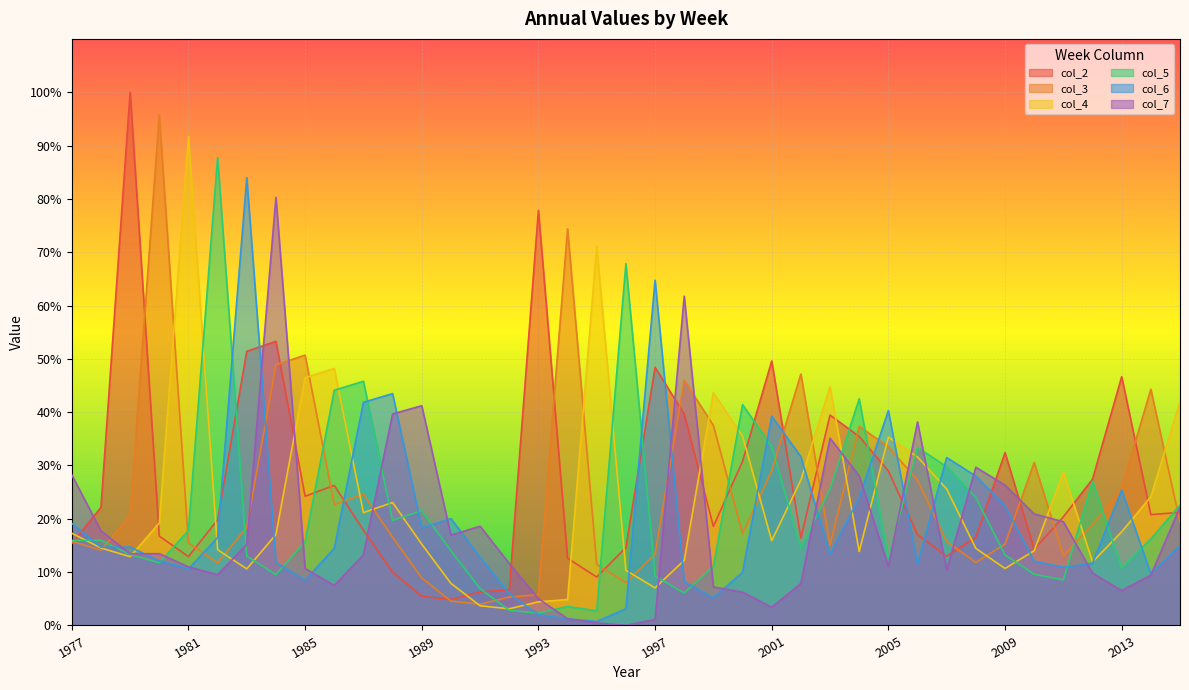

What is the value of the col_3 point at the 27th from the left?

15.1